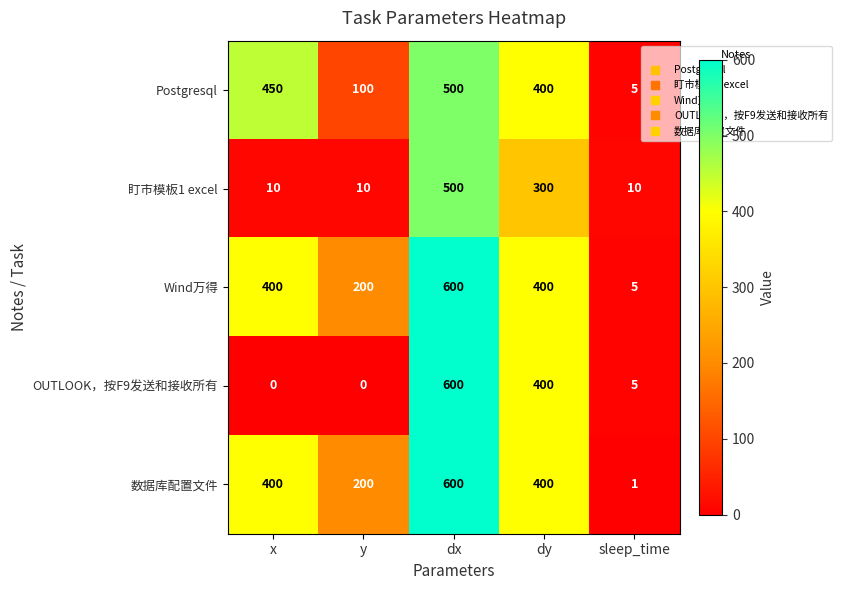

At which label does Postgresql reach its minimum?

sleep_time